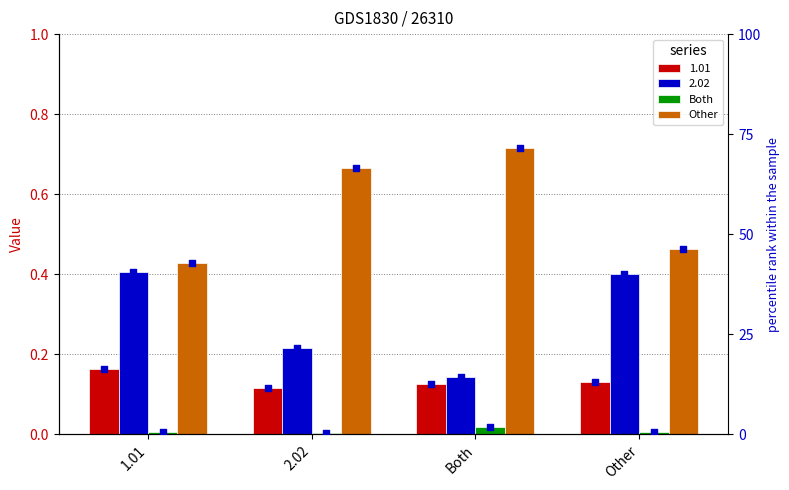

At how many categories does at least one series exceed 0?

4